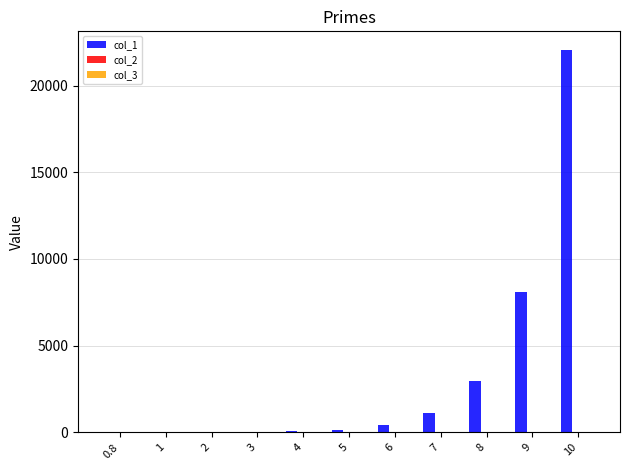

Are the bars grouped side by side (vs. stacked)?

Yes